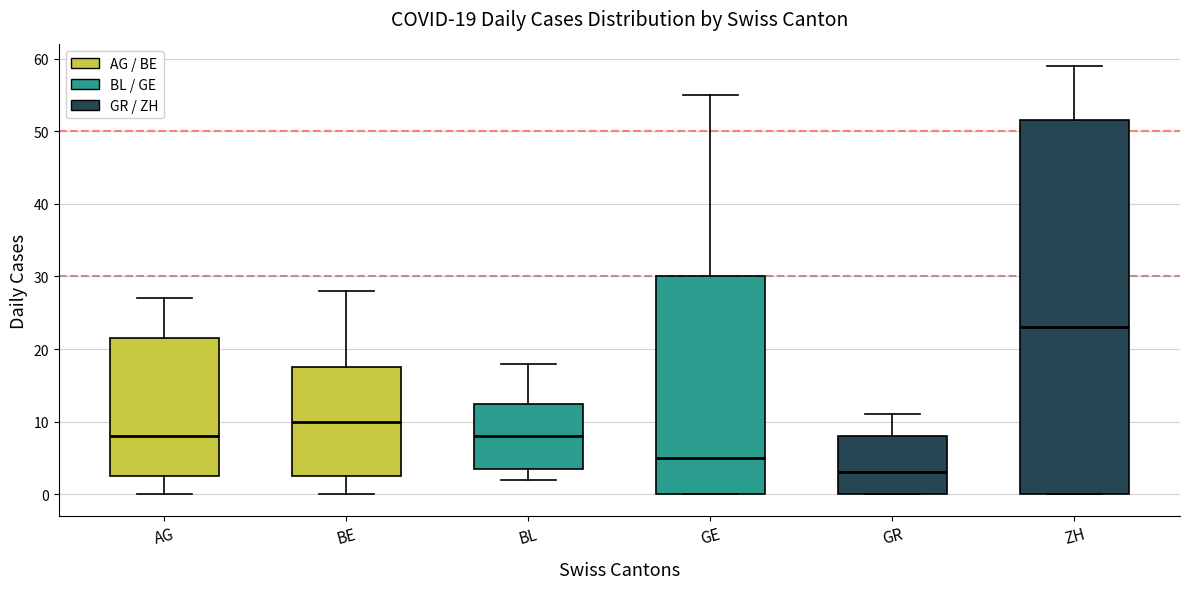

Which box has the highest median line?

ZH